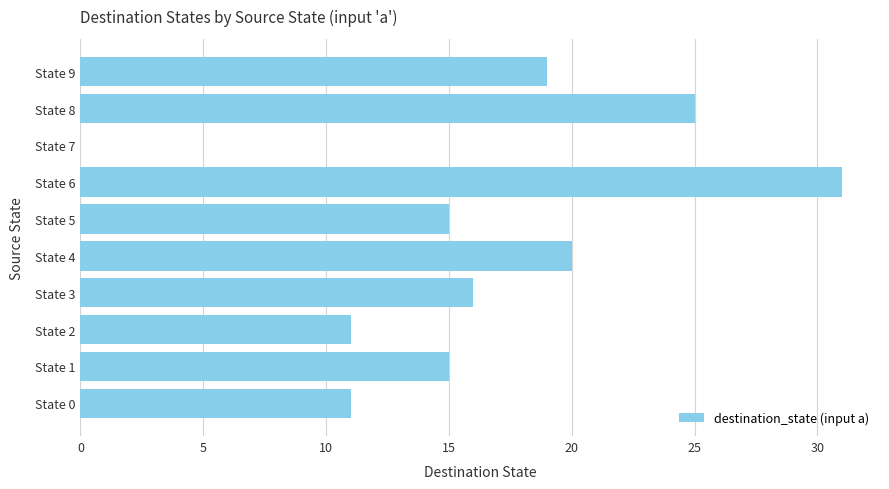

Which has a higher value, State 7 or State 5?

State 5